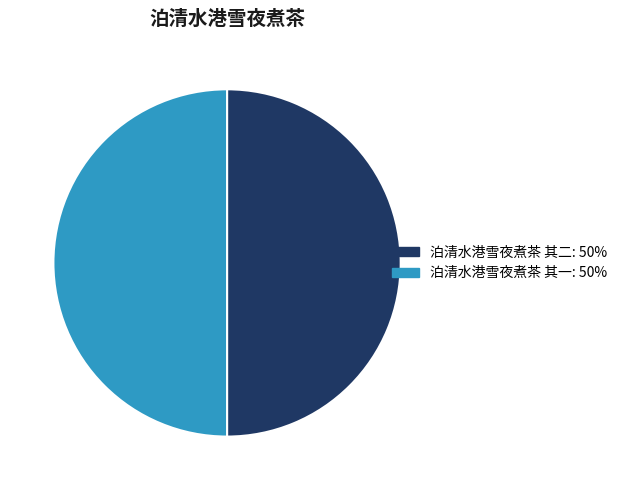

Combined, do 泊清水港雪夜煮茶 其二 and 泊清水港雪夜煮茶 其一 account for over 50%?

Yes